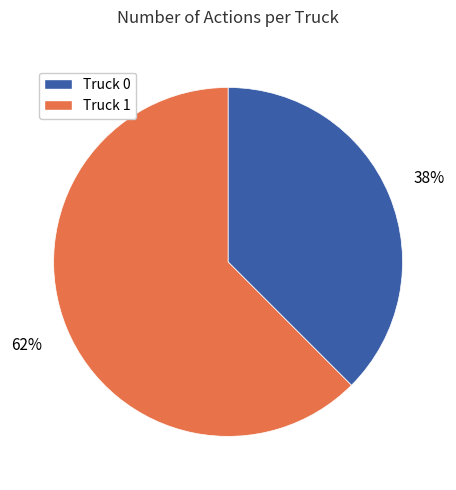

Which slice is the largest?

Truck 1